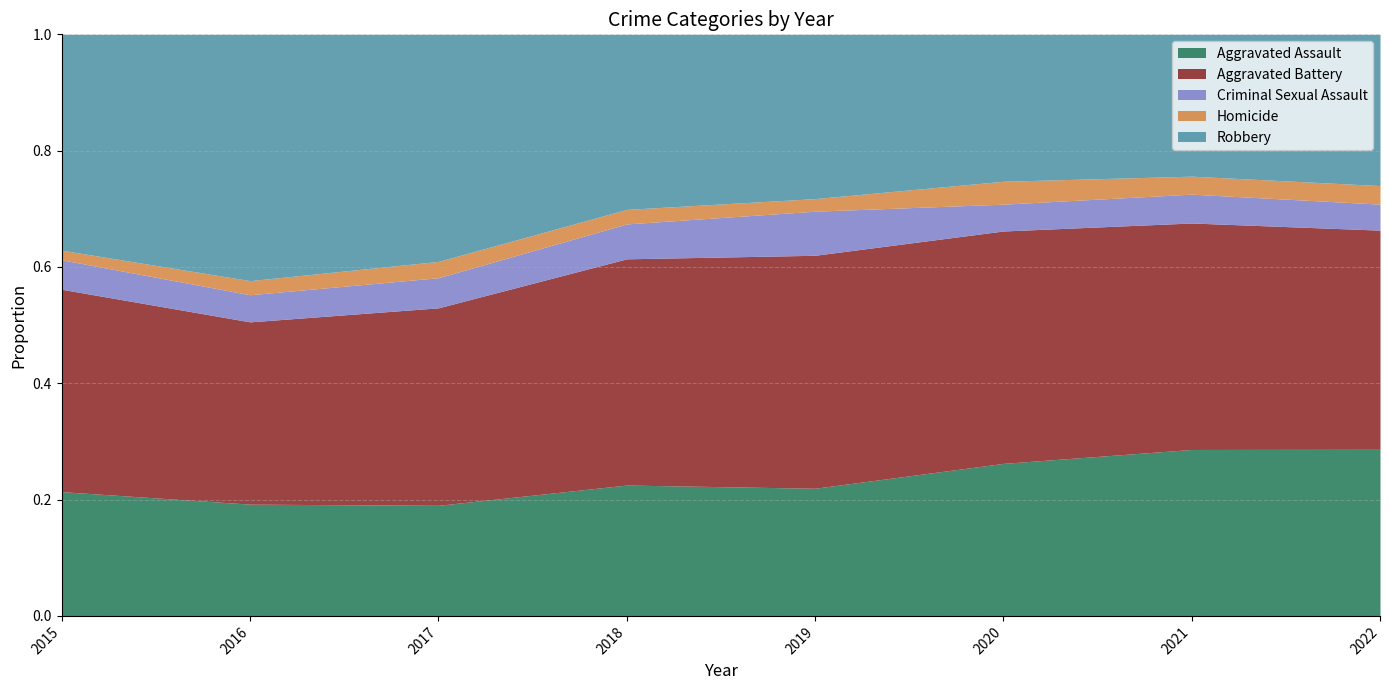

Count the number of data series in this chart.

5